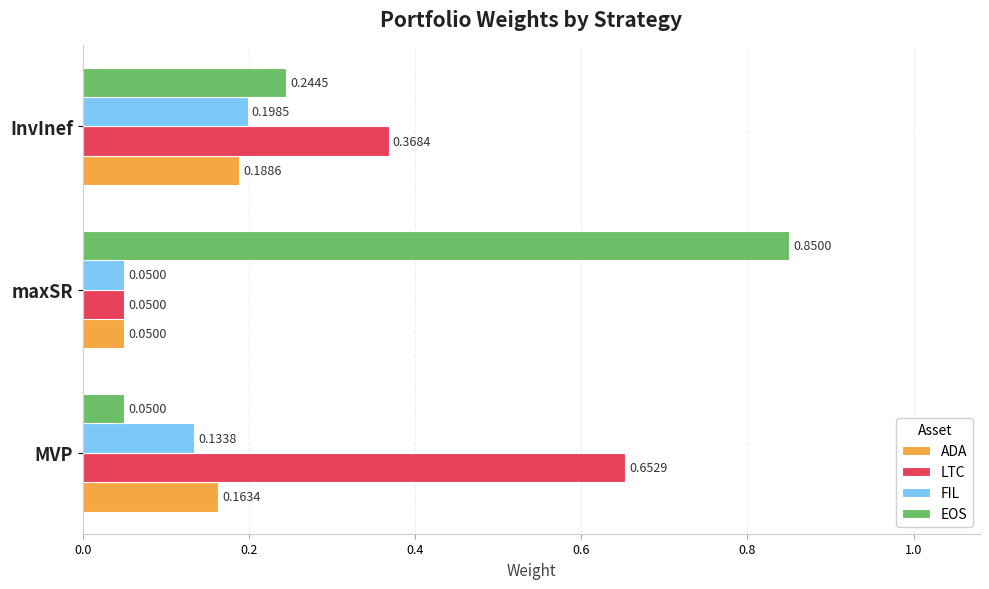

At which label does EOS reach its peak?

maxSR